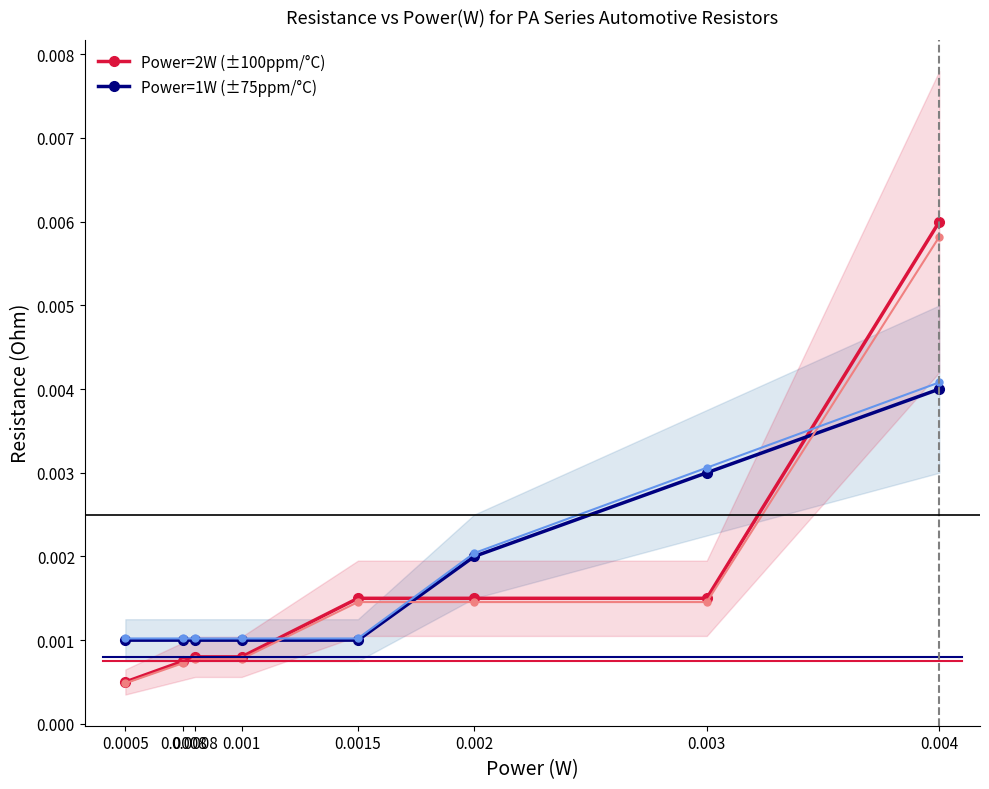

What are all the series names shown in the legend?

Power=2W (±100ppm/°C), Power=1W (±75ppm/°C)